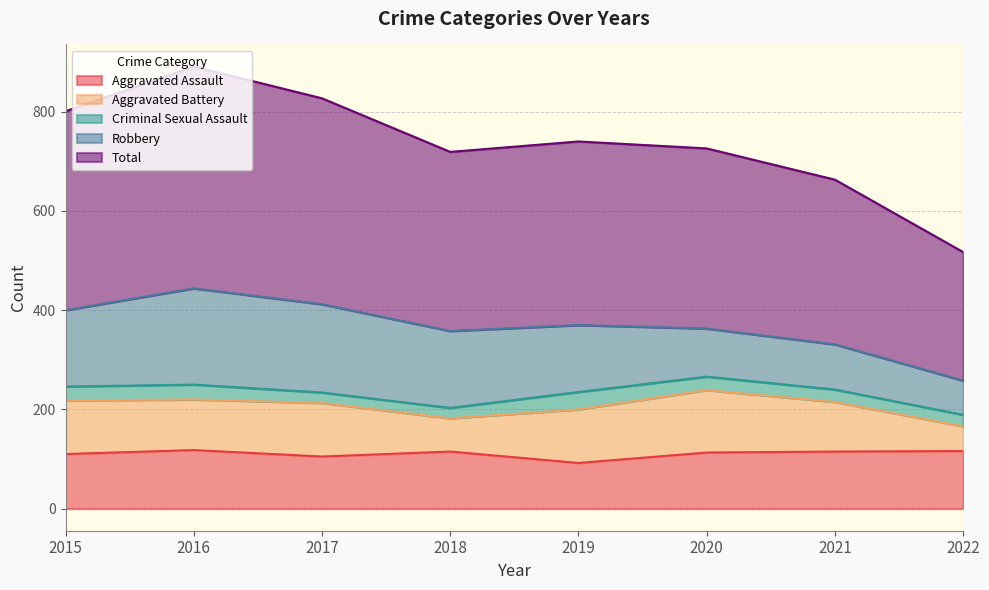

At which label does Aggravated Assault first exceed 115?

2016